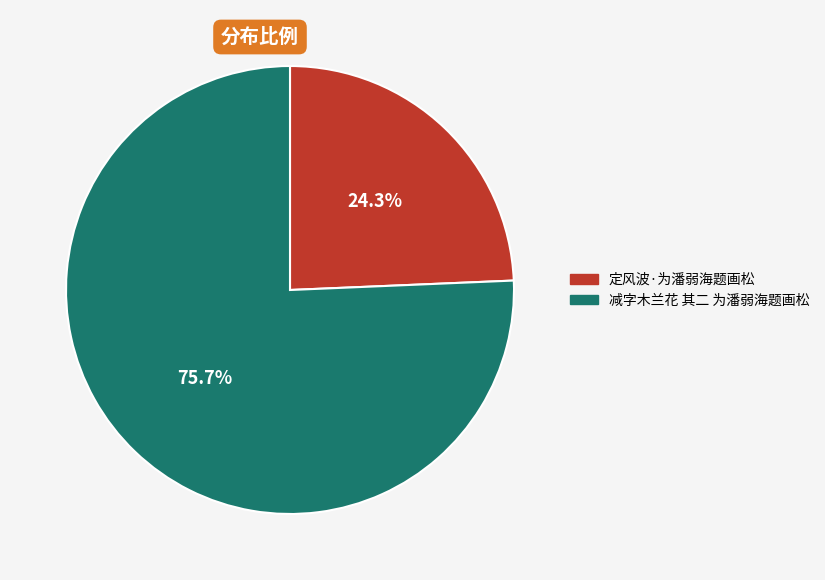

What is the largest slice in the pie chart?

减字木兰花 其二 为潘弱海题画松